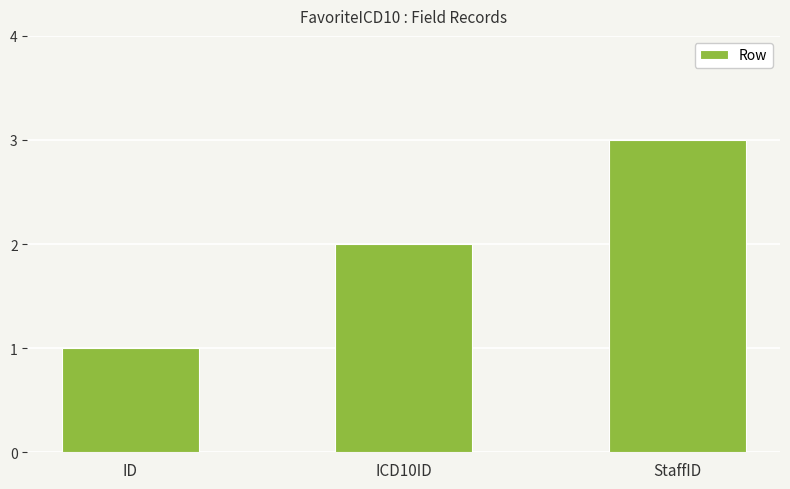

List the labels in order of value, largest first.

StaffID, ICD10ID, ID